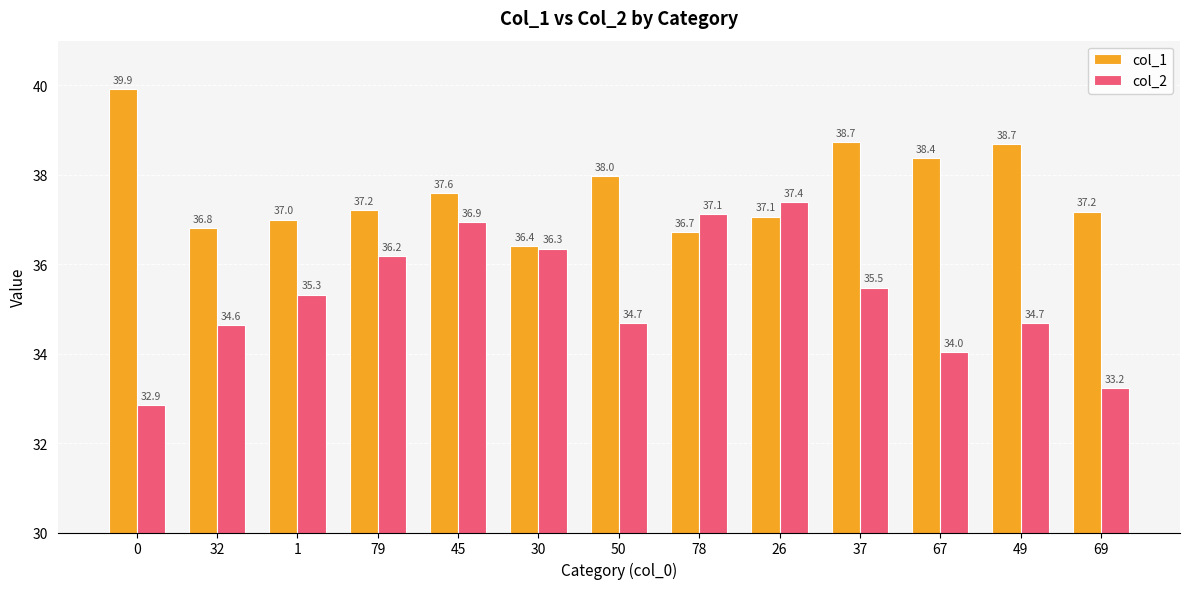

Rank the series by their average value, from lowest to highest.

col_2, col_1